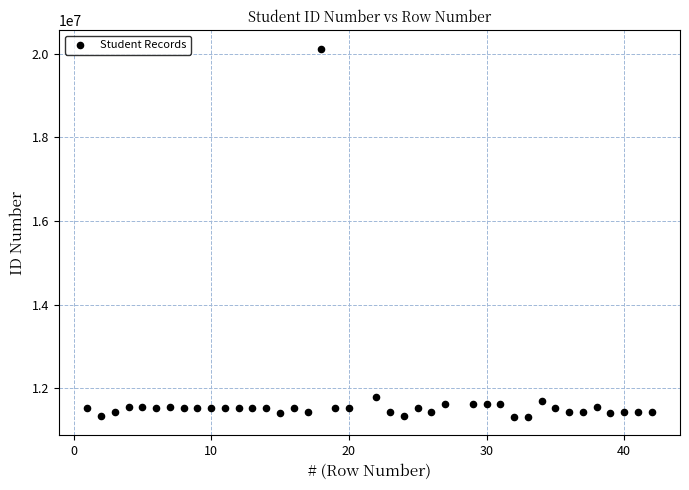

What Y value in the scatter plot is closest to 15716738?

11793147